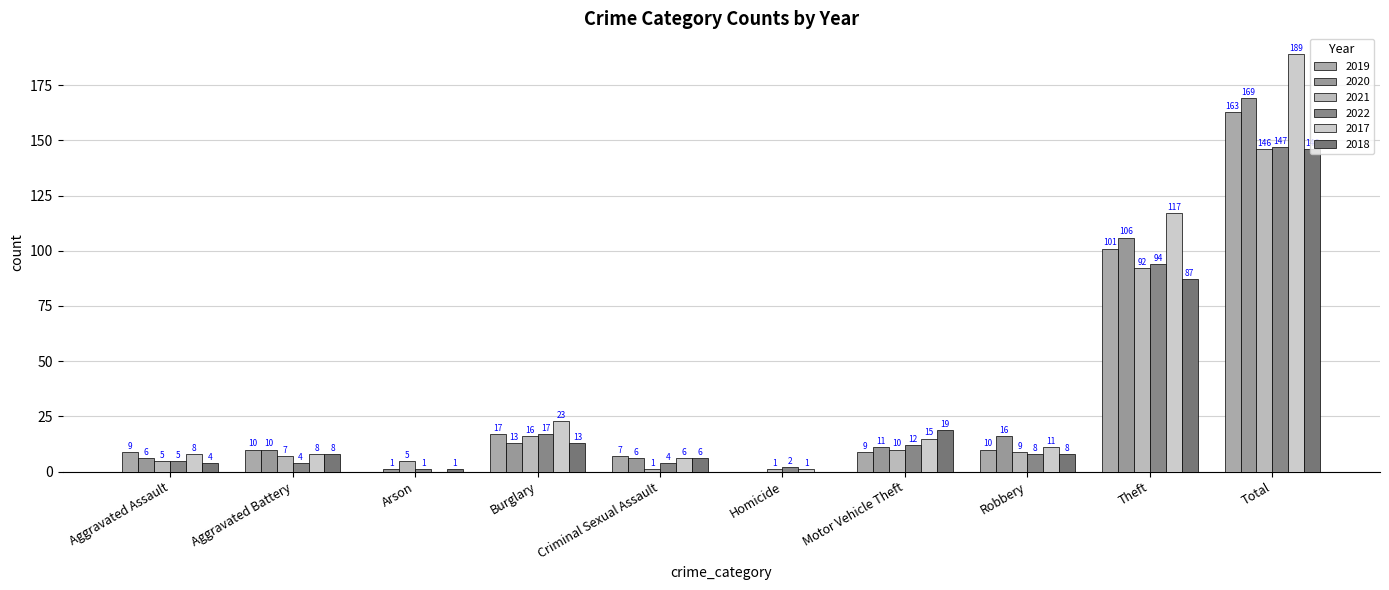

How many positive values does the 2018 series have?

9